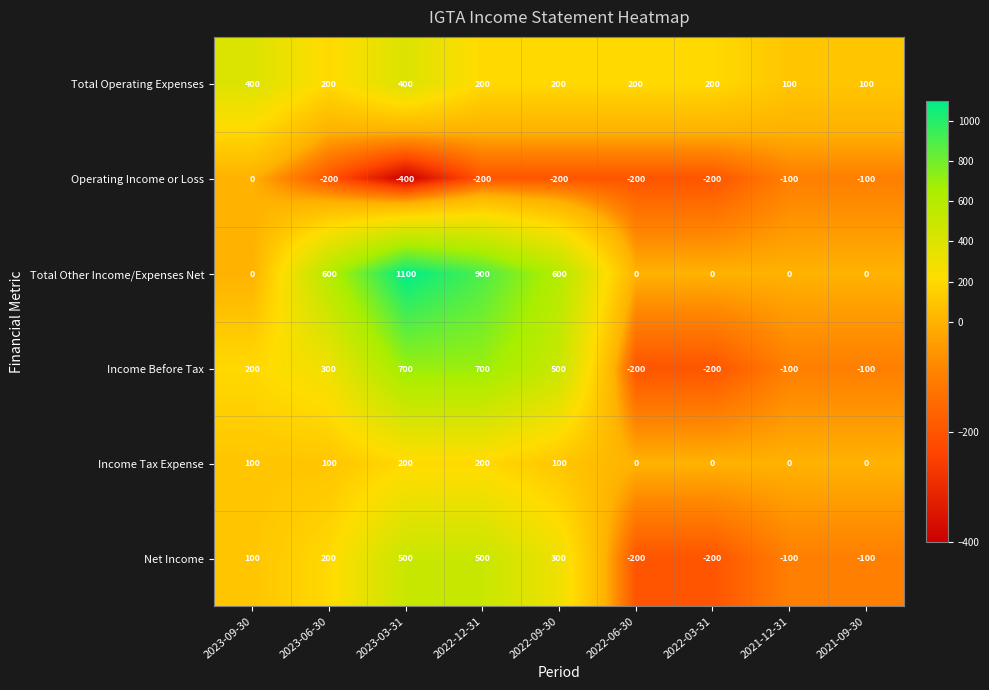

What is the smallest value displayed?

-400